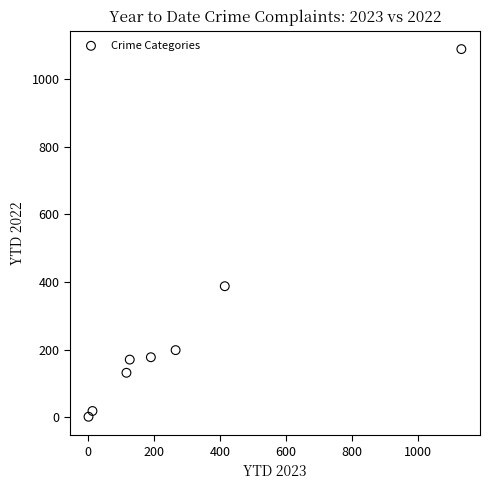

What is the average Y value?

272